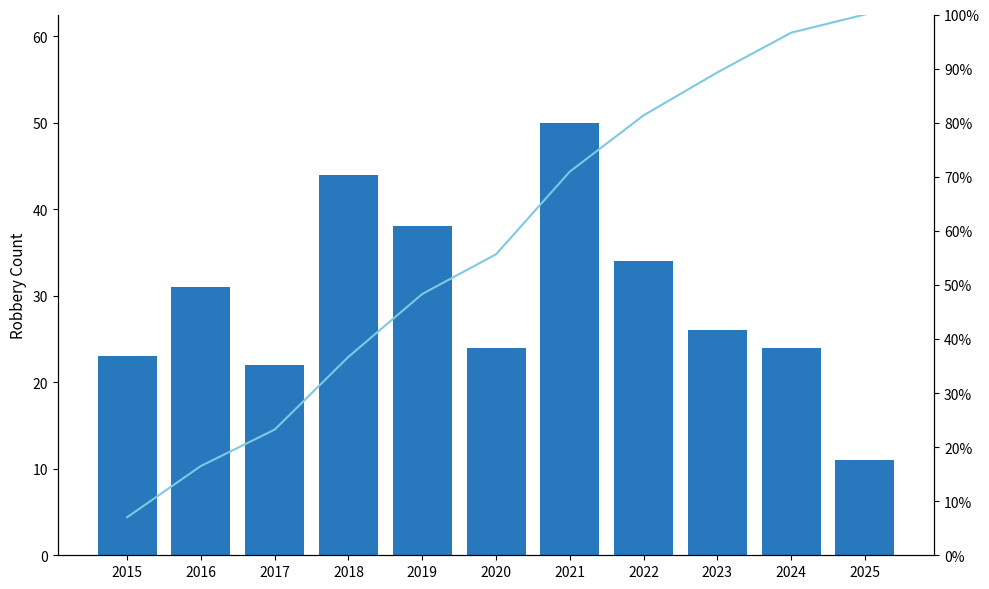

What is the lowest value of the Robbery Count series?

11.0